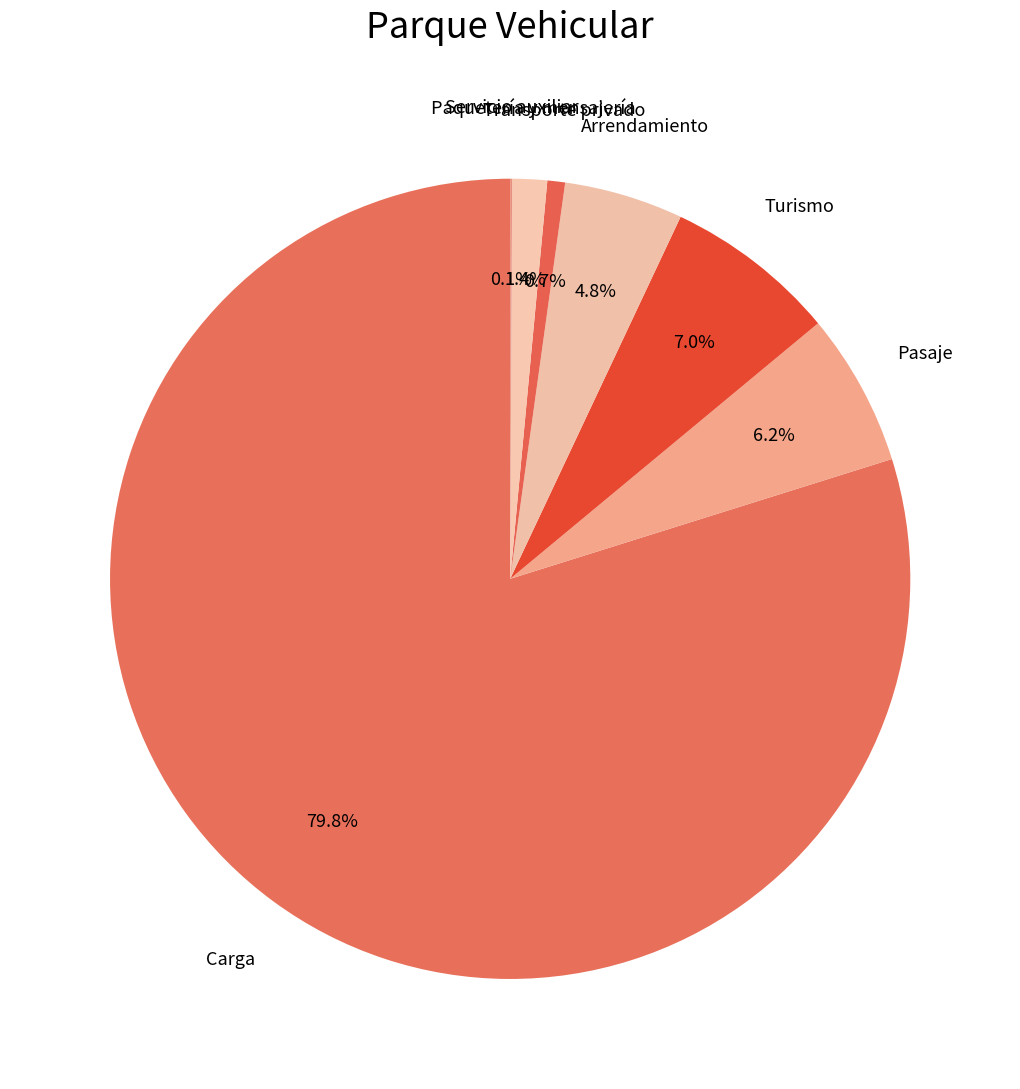

Which slice is the largest?

Carga